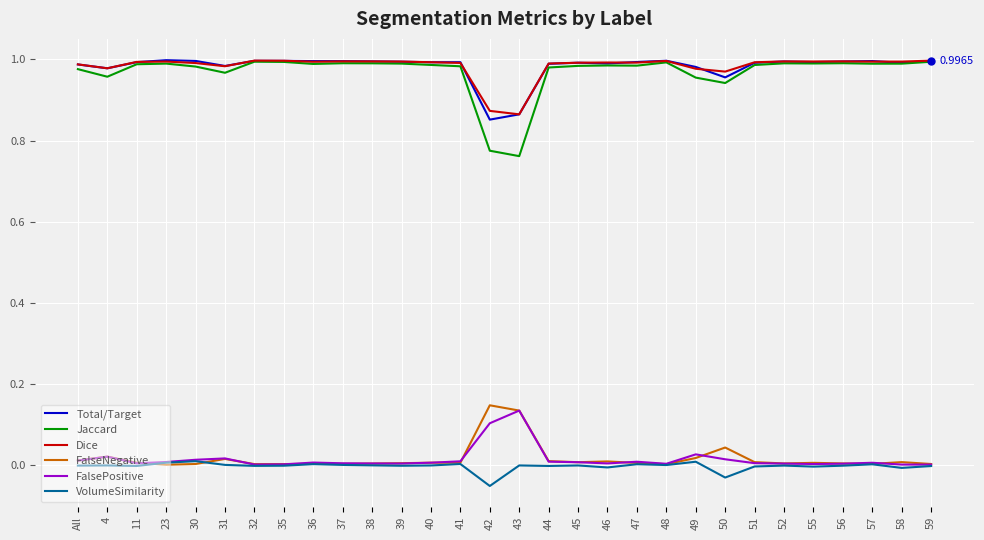

At which label is Total/Target closest to 0?

42